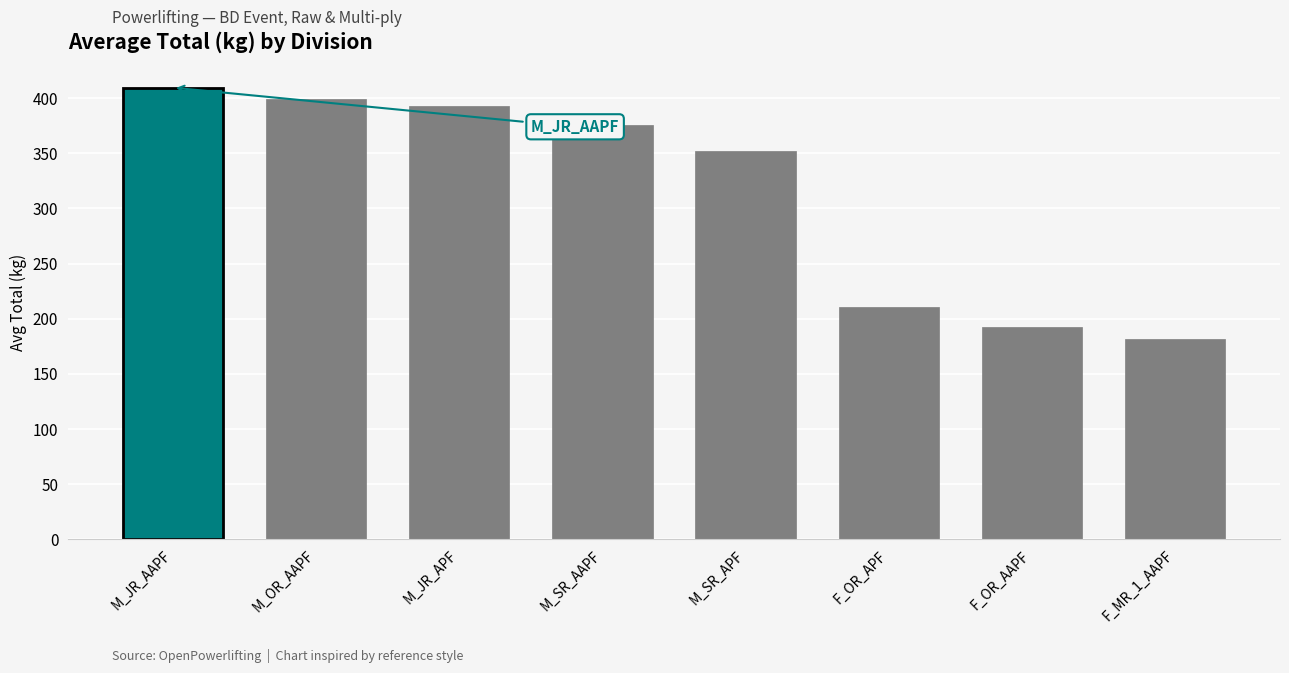

List the labels in order of value, largest first.

M_JR_AAPF, M_OR_AAPF, M_JR_APF, M_SR_AAPF, M_SR_APF, F_OR_APF, F_OR_AAPF, F_MR_1_AAPF